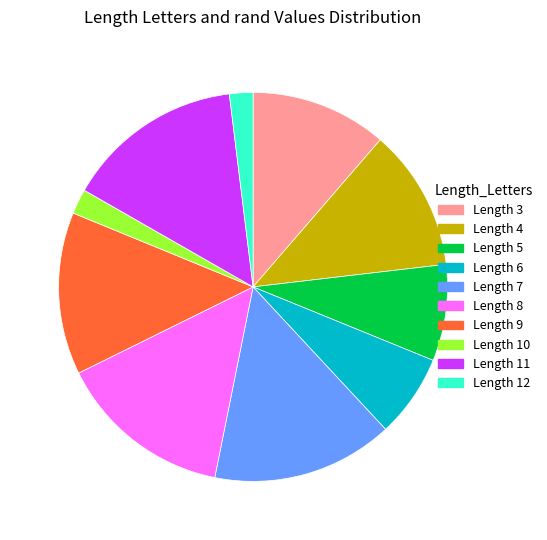

Is the sum of Length 4 and Length 5 greater than half?

No